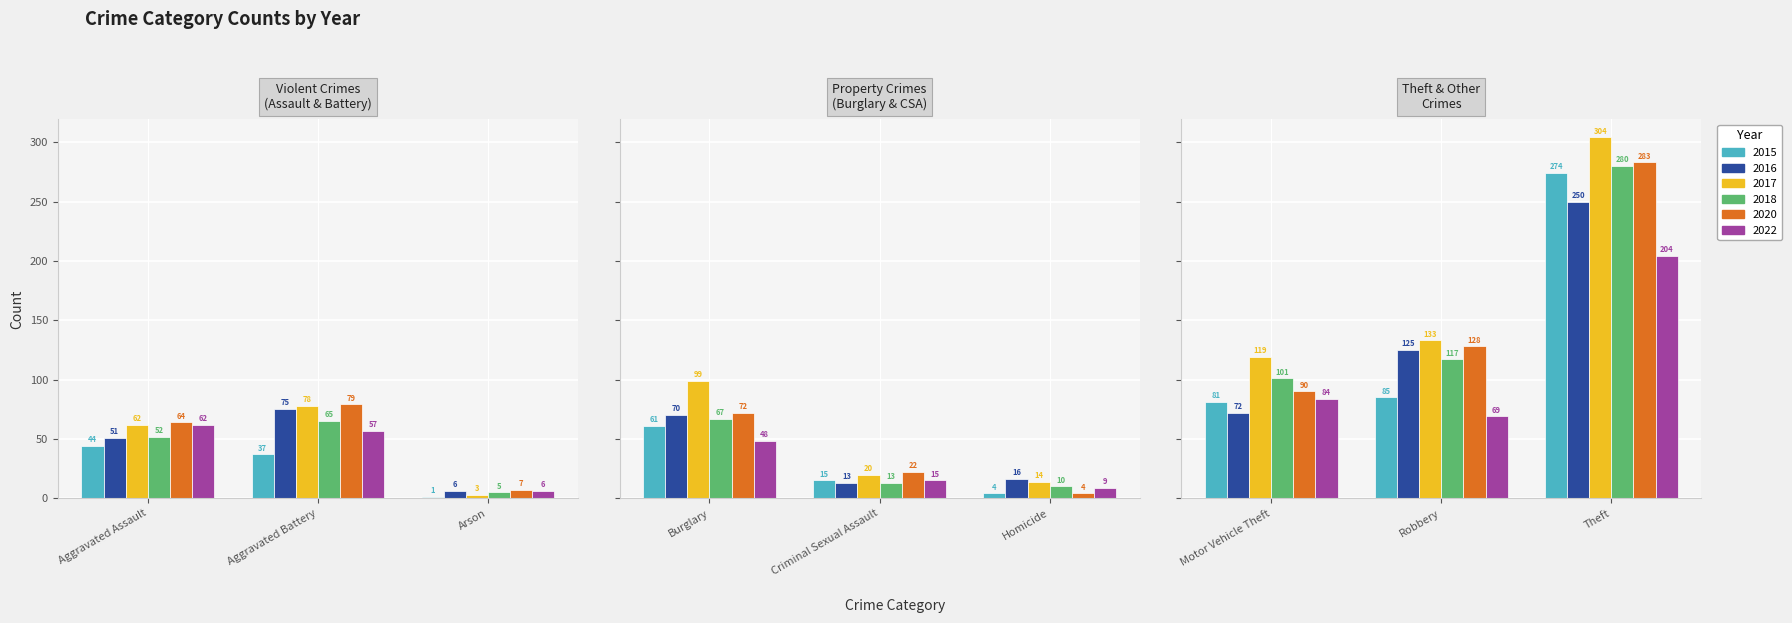

What is the difference between the second highest and second lowest values in the 2016 series?

112